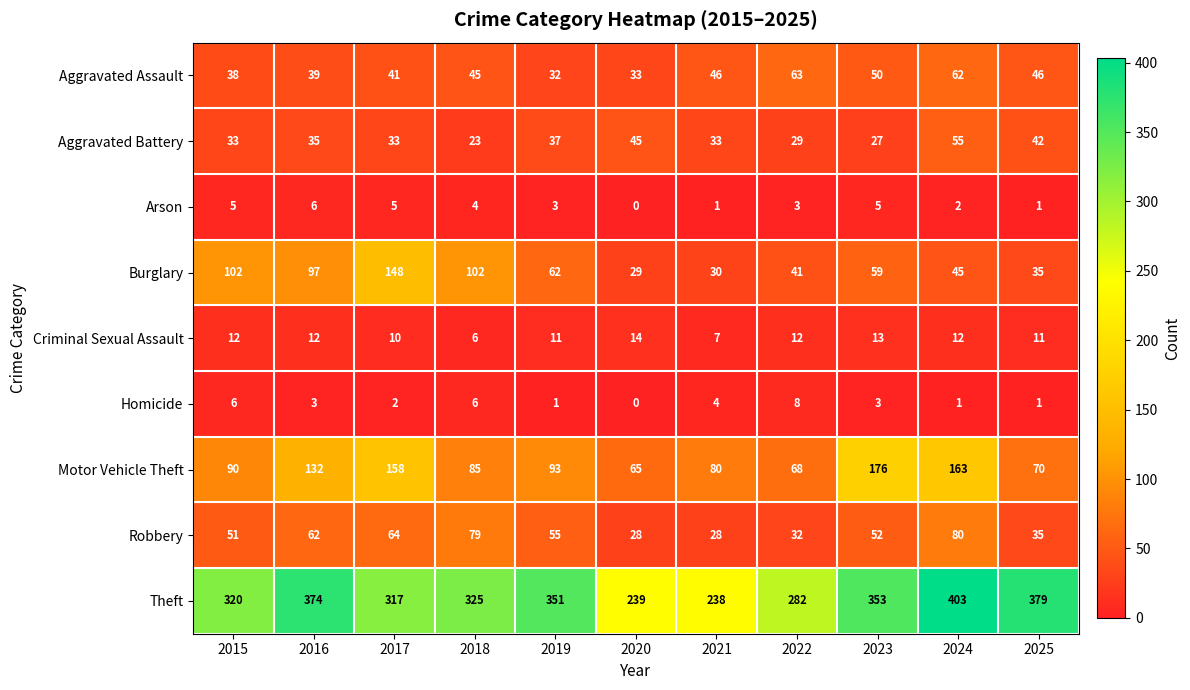

List the series in order of their peak value, lowest first.

Arson, Homicide, Criminal Sexual Assault, Aggravated Battery, Aggravated Assault, Robbery, Burglary, Motor Vehicle Theft, Theft